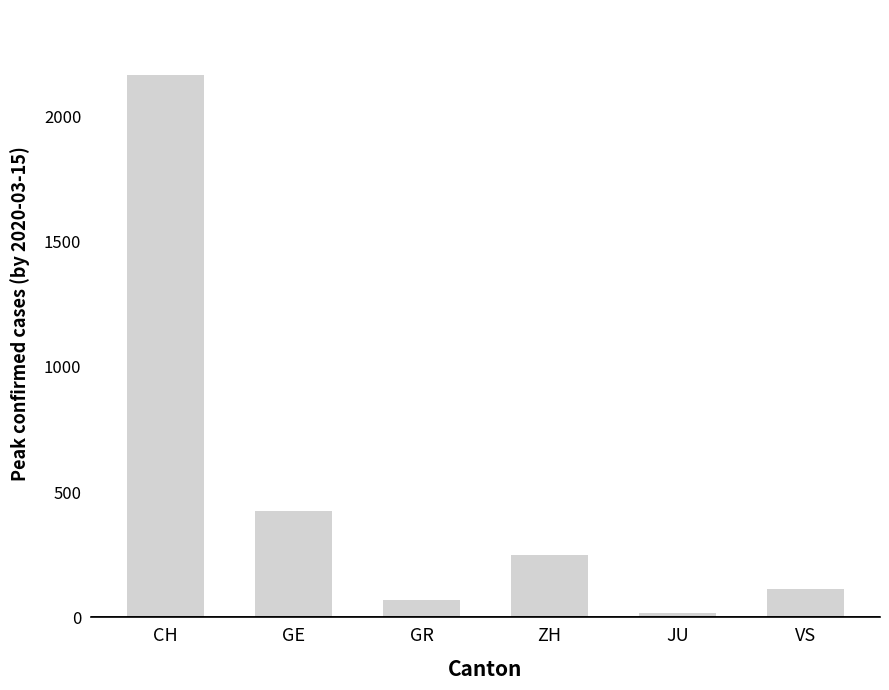

What position from the right is ZH?

3